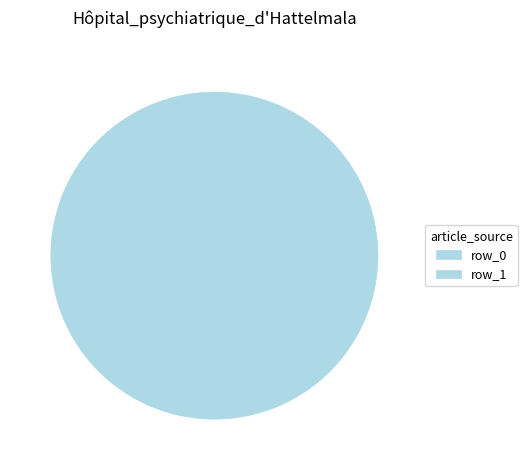

Do row_1 and row_0 together represent more than half of the pie?

Yes